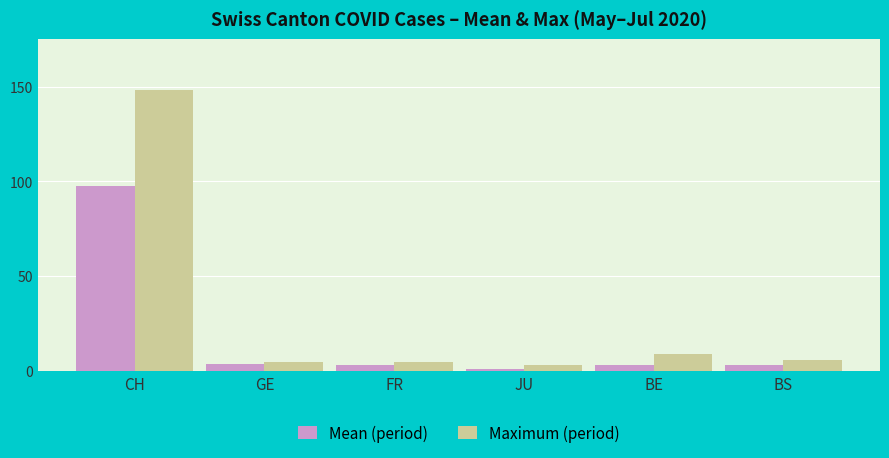

The value of Mean (period) at CH is 164.7. True or false?

False